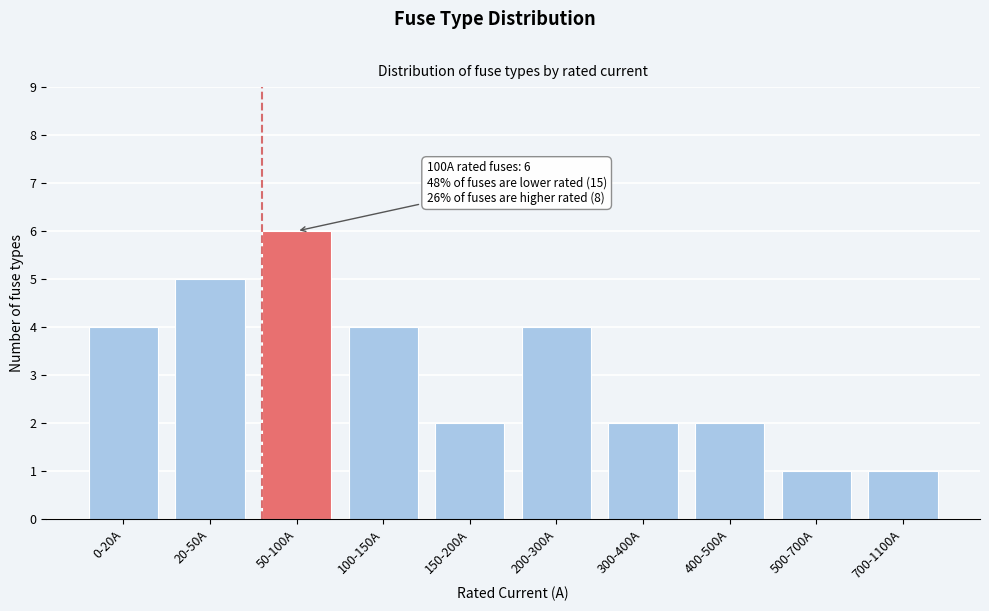

Reading left to right, list all the values displayed in this chart.

0-20A=4	20-50A=5	50-100A=6	100-150A=4	150-200A=2	200-300A=4	300-400A=2	400-500A=2	500-700A=1	700-1100A=1